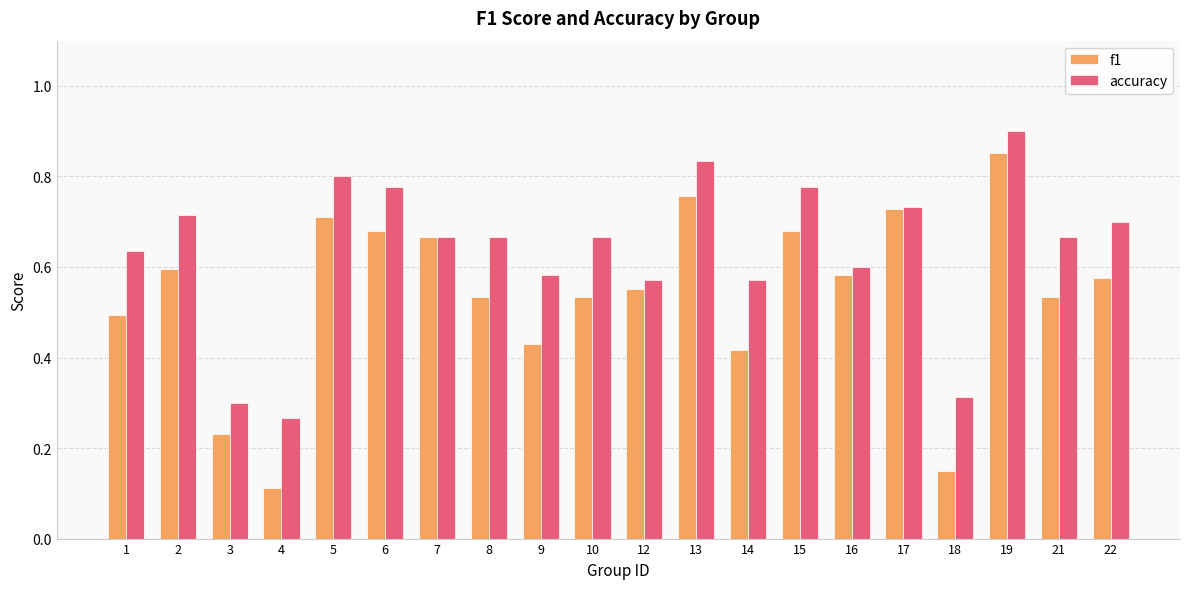

At which label is accuracy closest to 0?

4